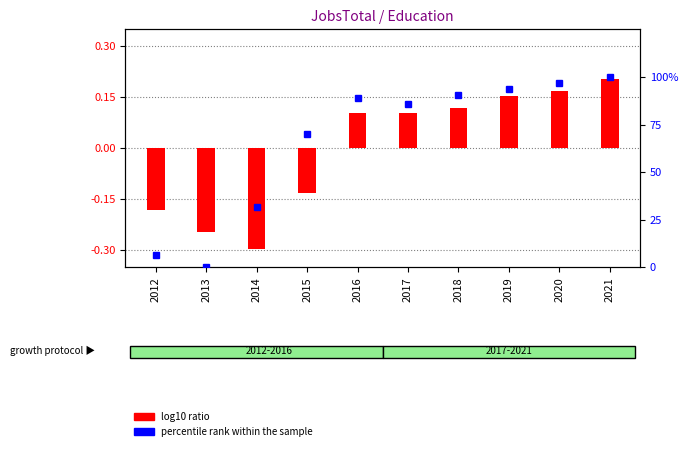

Does the chart contain any negative values?

Yes